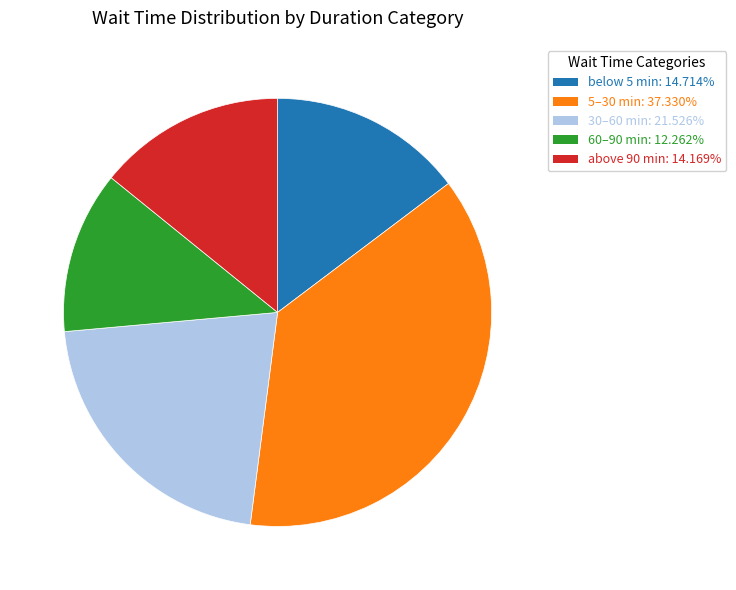

Does any single category account for the majority?

No